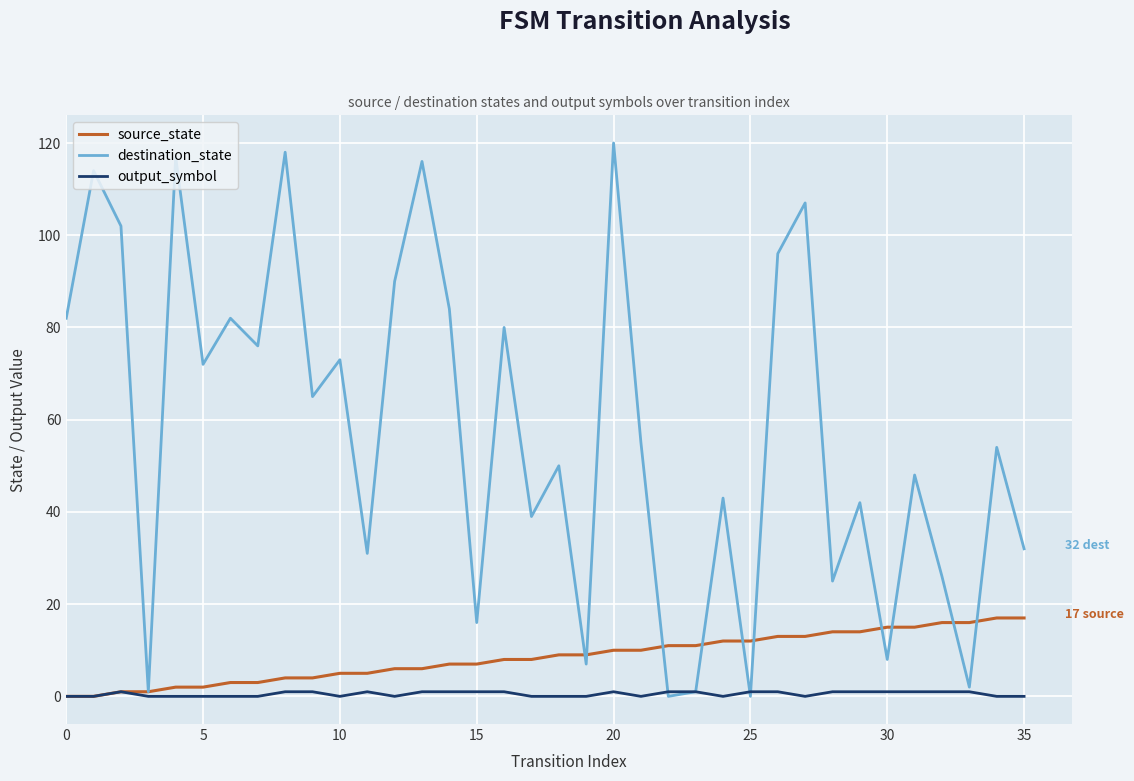

What is the average value of the output_symbol series?

1